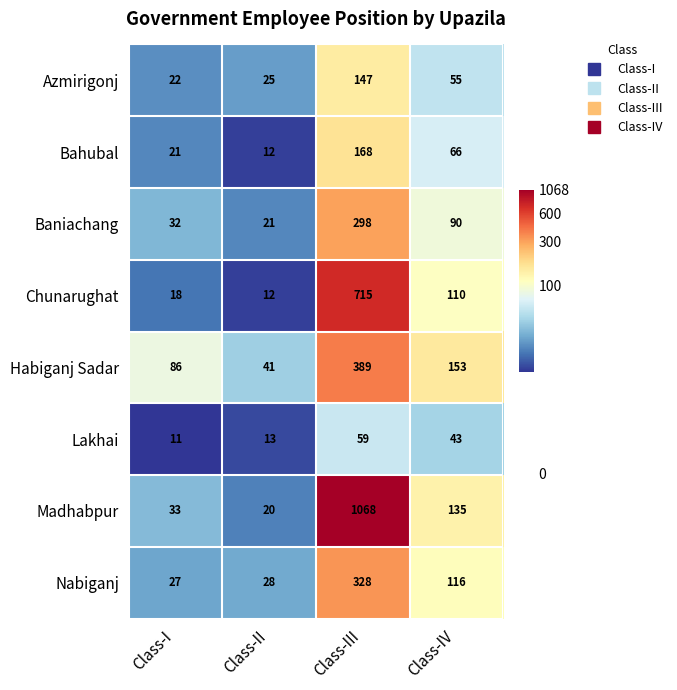

At which category is the sum across all series the highest?

Class-III